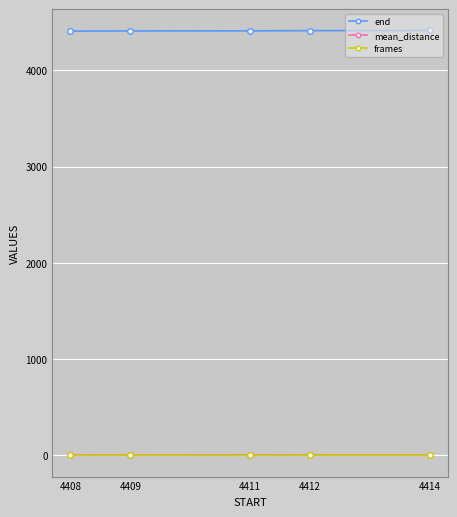

True or false: end and mean_distance cross at least once.

False